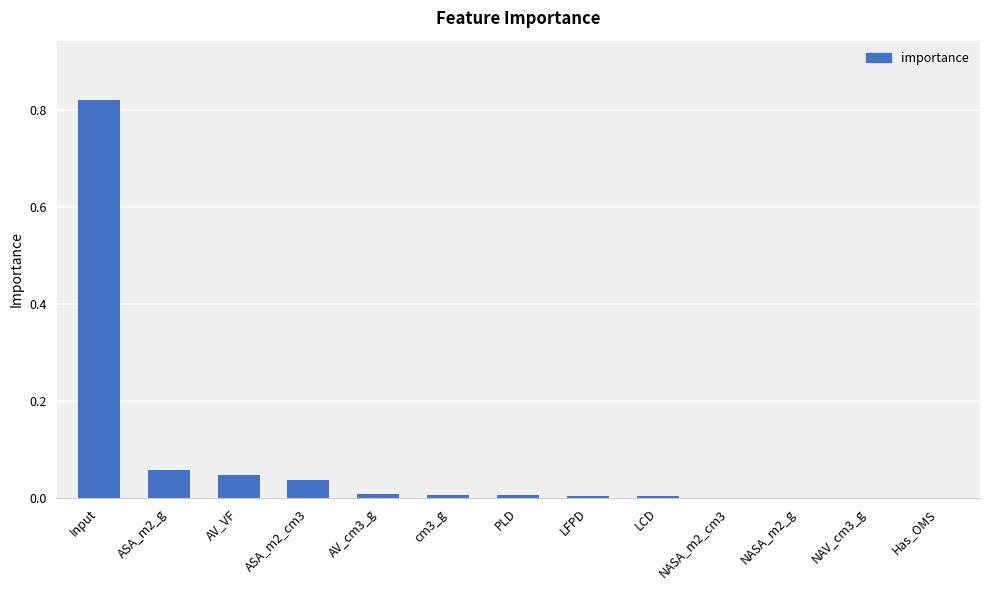

Which category has the highest value across all series?

Input